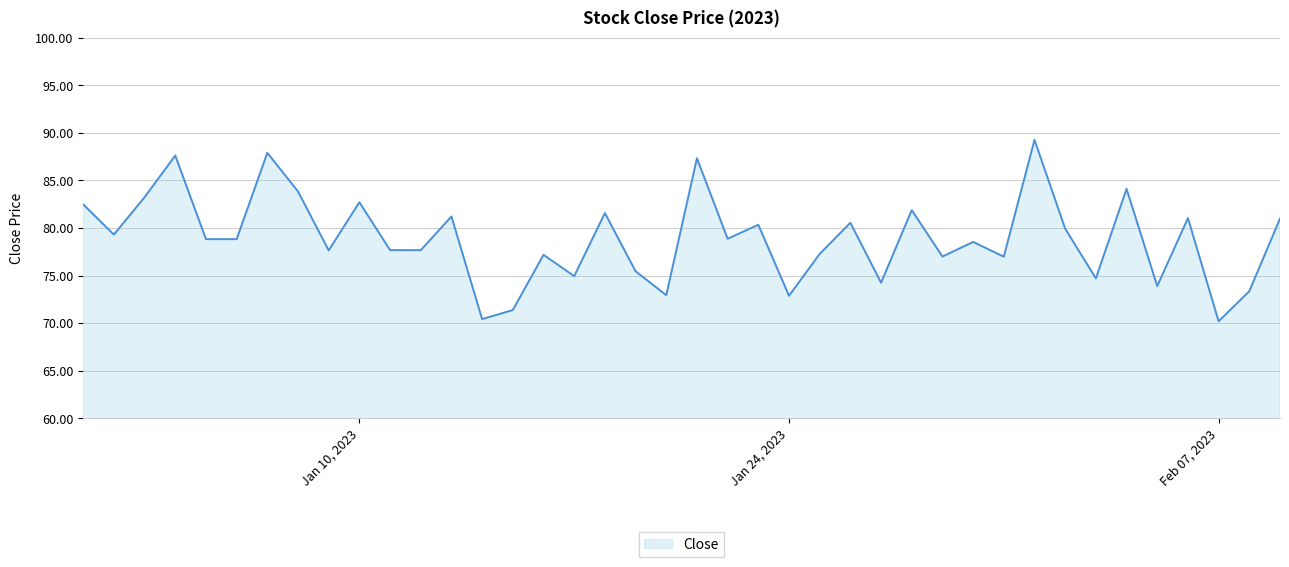

What is the sum of all values?

3156.3